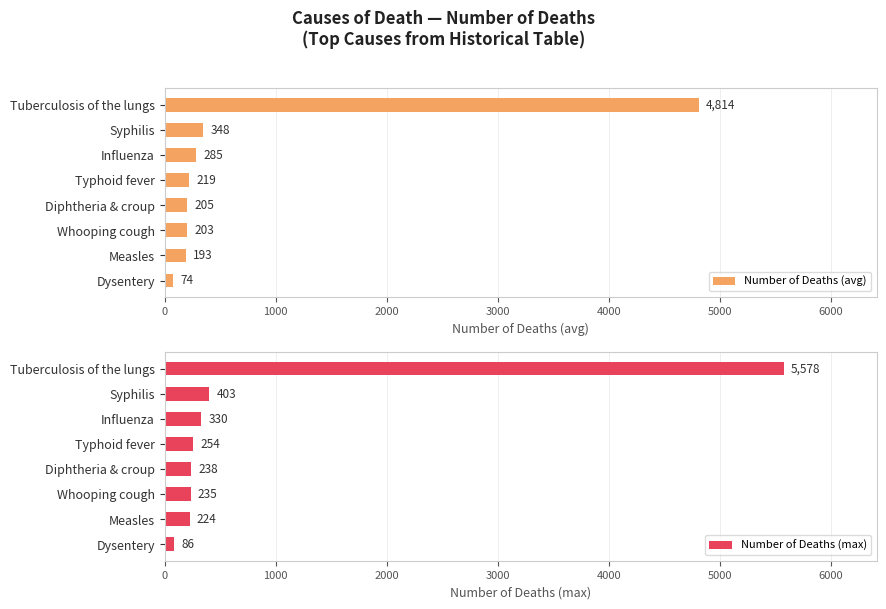

What value does the Number of Deaths (avg) series have at Syphilis?

348